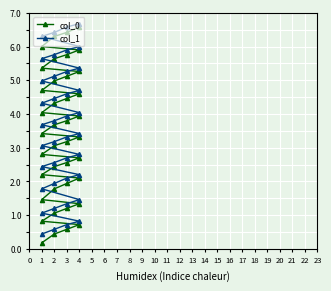

What is the value of the col_1 point at the 4th from the left?

0.8